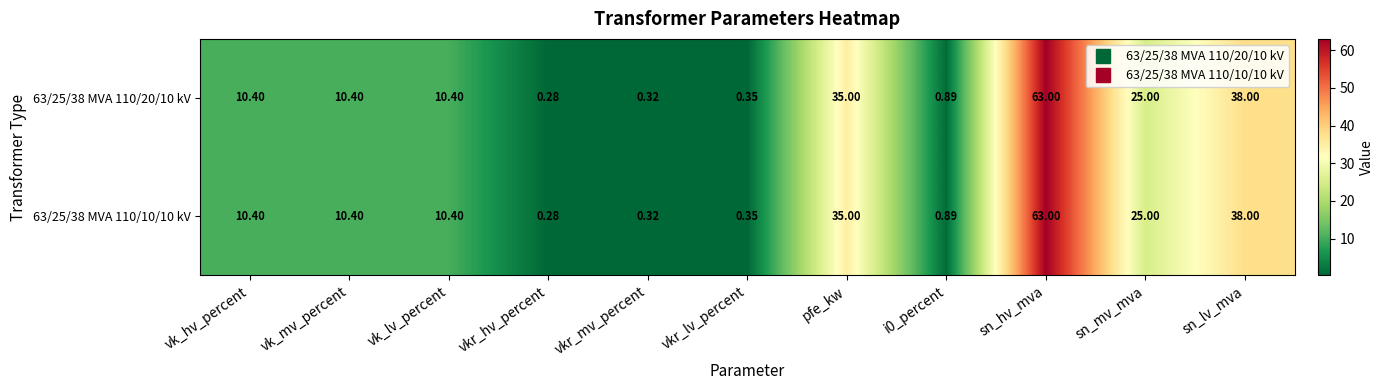

Which category has the lowest value in the 63/25/38 MVA 110/20/10 kV series?

vkr_hv_percent